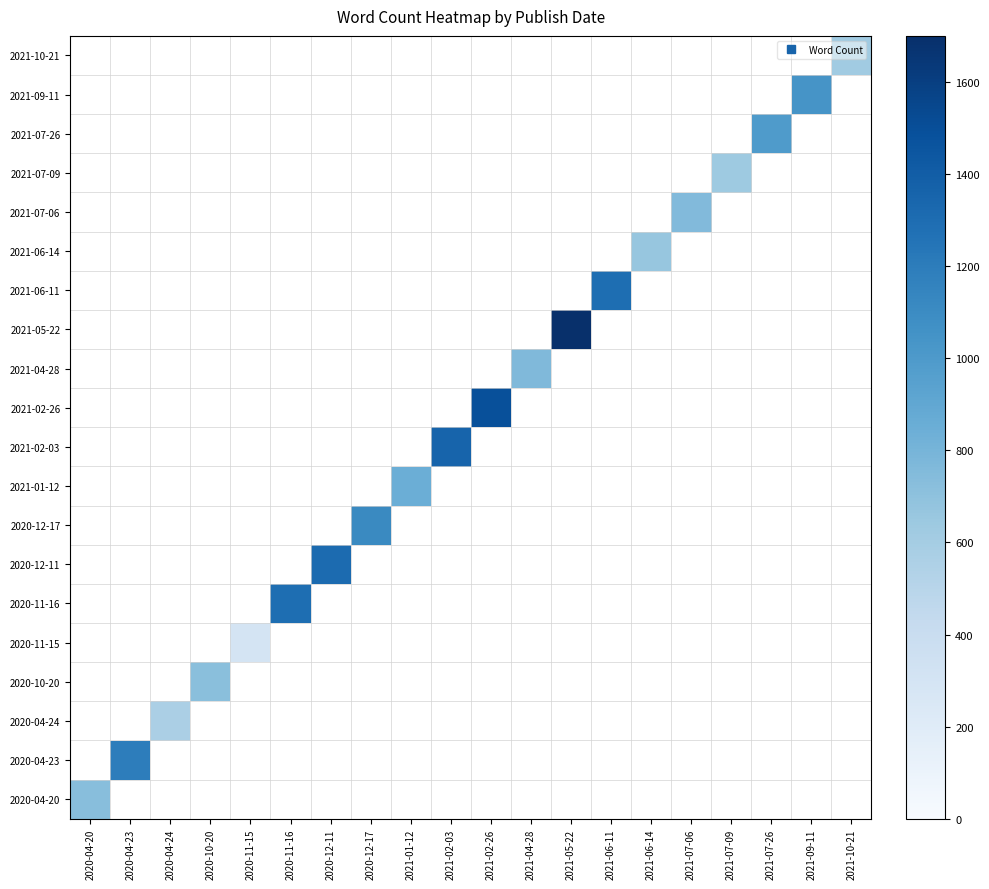

At which category does the chart reach its peak across all series?

2021-05-22